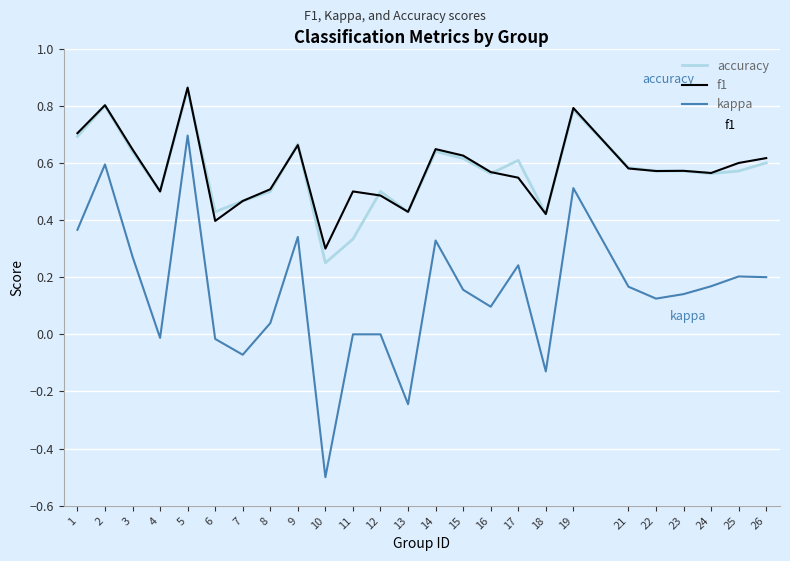

What is the smallest value displayed?

-0.5